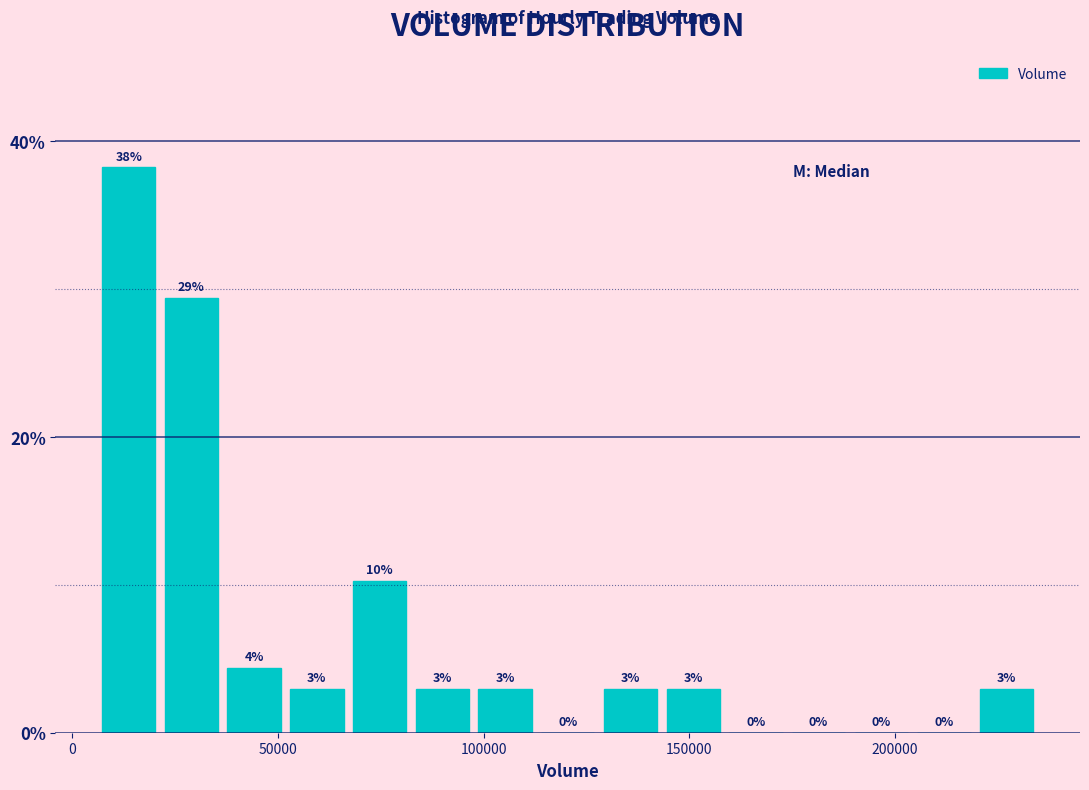

Around what value on the x-axis is the tallest bar? Give the approximate position of its centre, as read against the axis.

15000